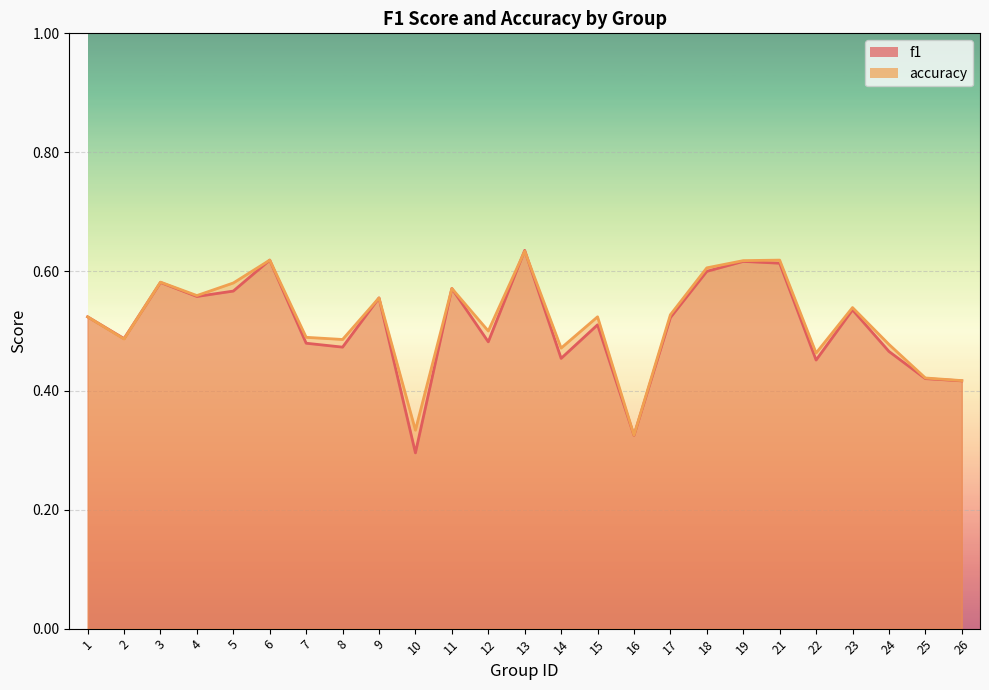

True or false: f1 has more than 0 points higher than both neighbors.

True